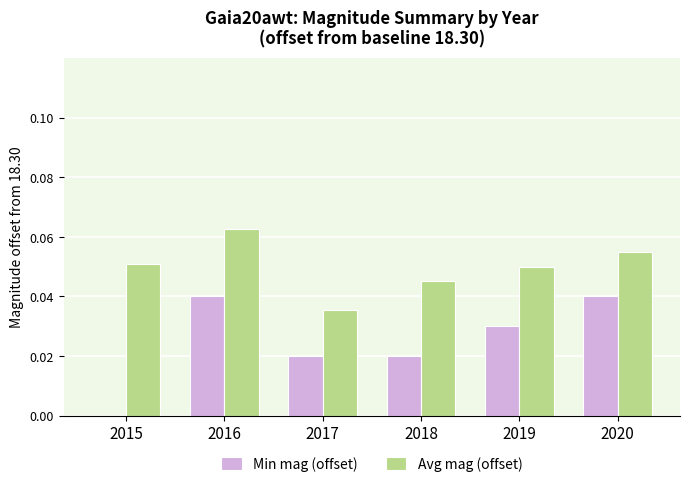

Which series changed the most between 2019 and 2020?

Min mag (offset)